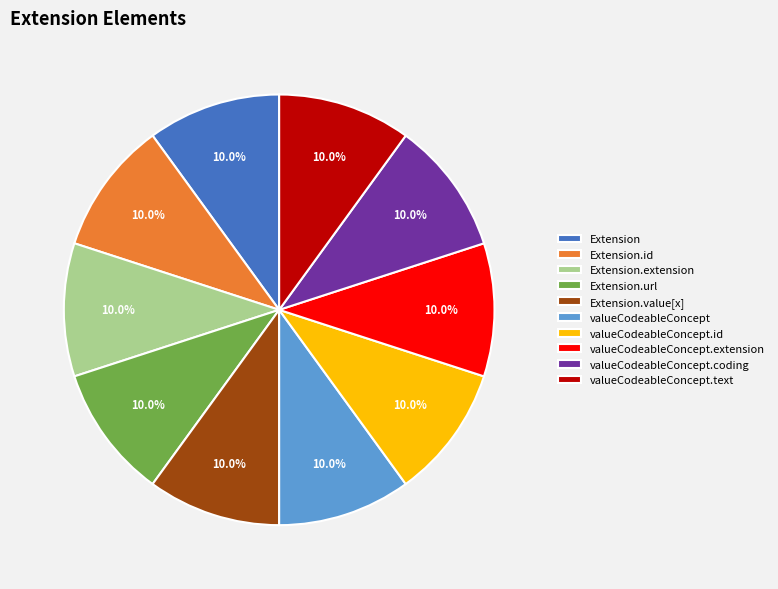

Is Extension.value[x] the majority of the pie?

No